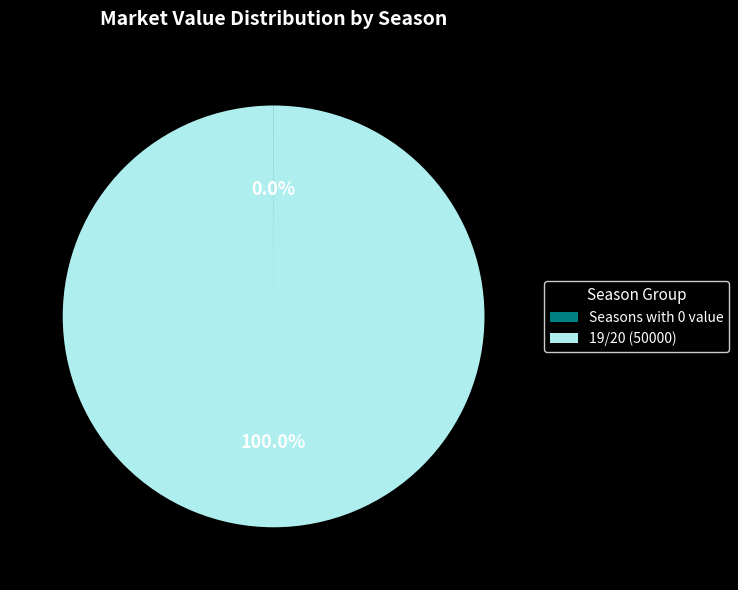

What is the largest slice in the pie chart?

19/20 (50000)